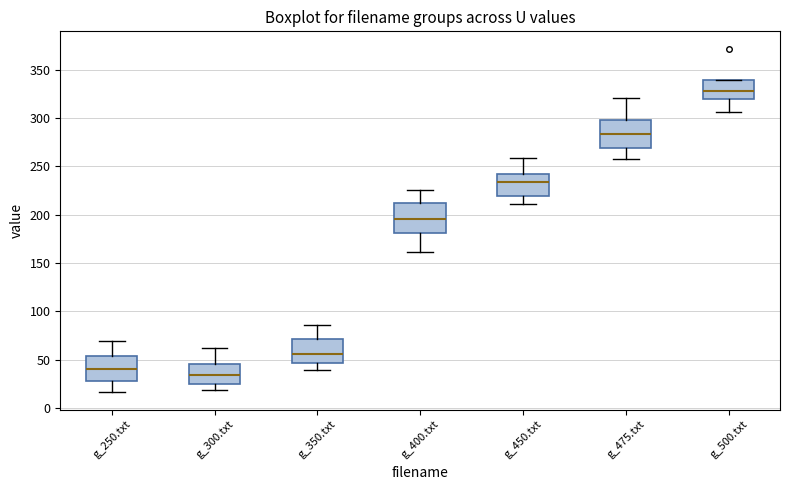

Reading left to right, read every box against the y-axis: the position of its median line, the range the box covers, and the ends of its whiskers. The values are not printed on the chart, so give them approximately, as read against the axis.

g_250.txt: median 40, box 30 to 55, whiskers 15 to 70
g_300.txt: median 35, box 25 to 45, whiskers 20 to 60
g_350.txt: median 55, box 45 to 70, whiskers 40 to 85
g_400.txt: median 195, box 180 to 210, whiskers 160 to 225
g_450.txt: median 235, box 220 to 240, whiskers 210 to 260
g_475.txt: median 285, box 270 to 300, whiskers 260 to 320
g_500.txt: median 330, box 320 to 340, whiskers 305 to 340